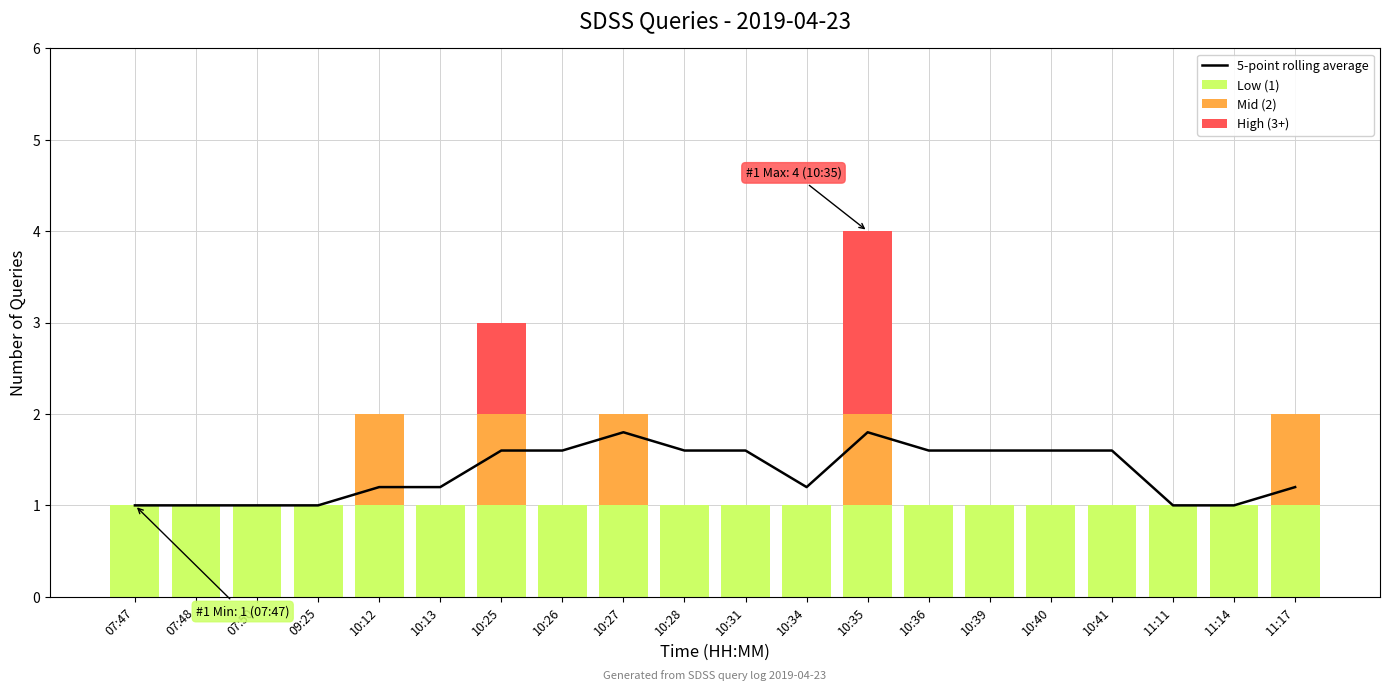

The 5-point rolling average series shows 0.3 at 07:47. True or false?

False